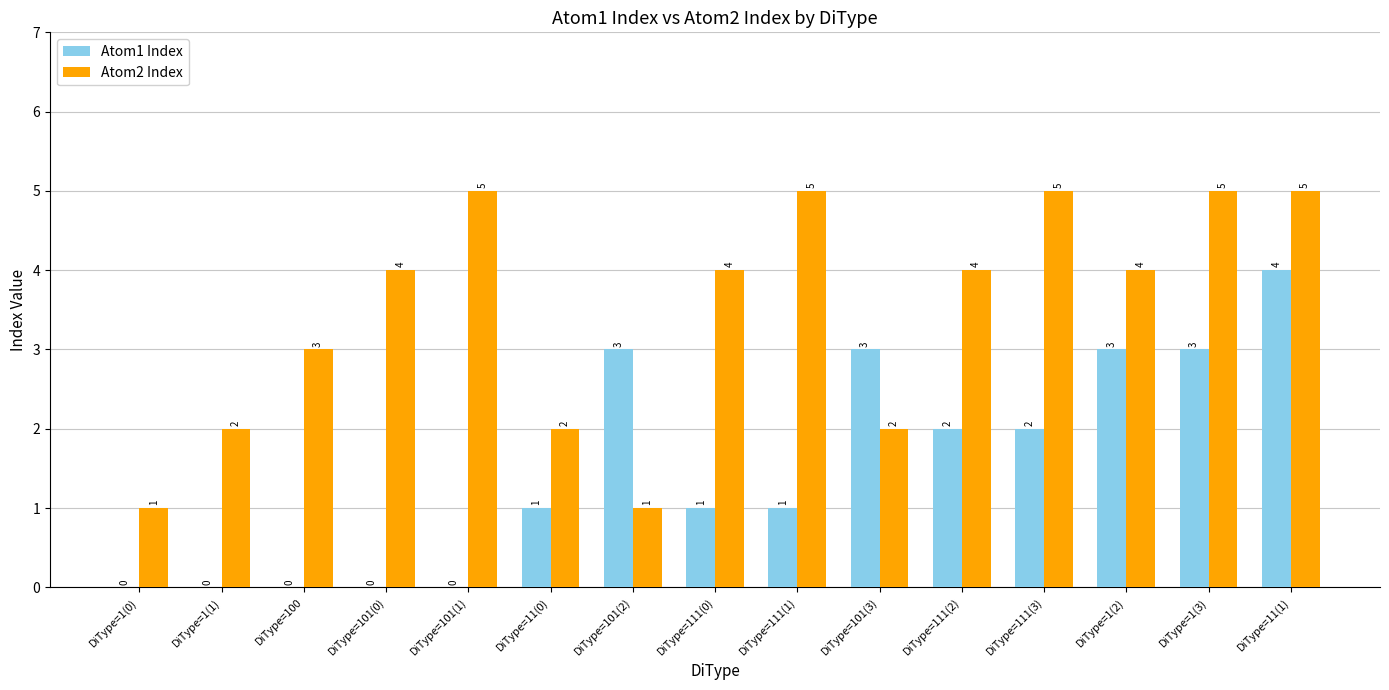

At which category is the sum across all series the highest?

DiType=11(1)